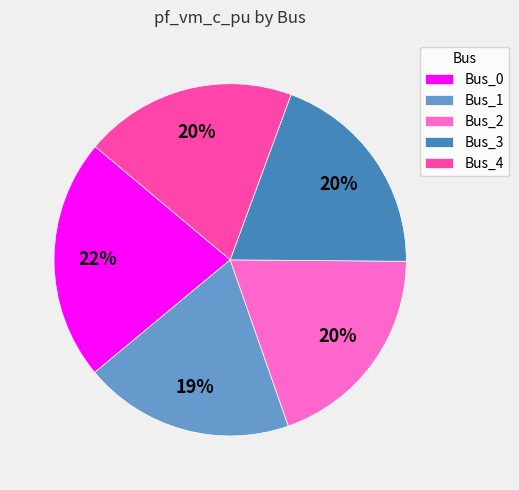

To the nearest percent, what percentage of the pie is Bus_4?

20%